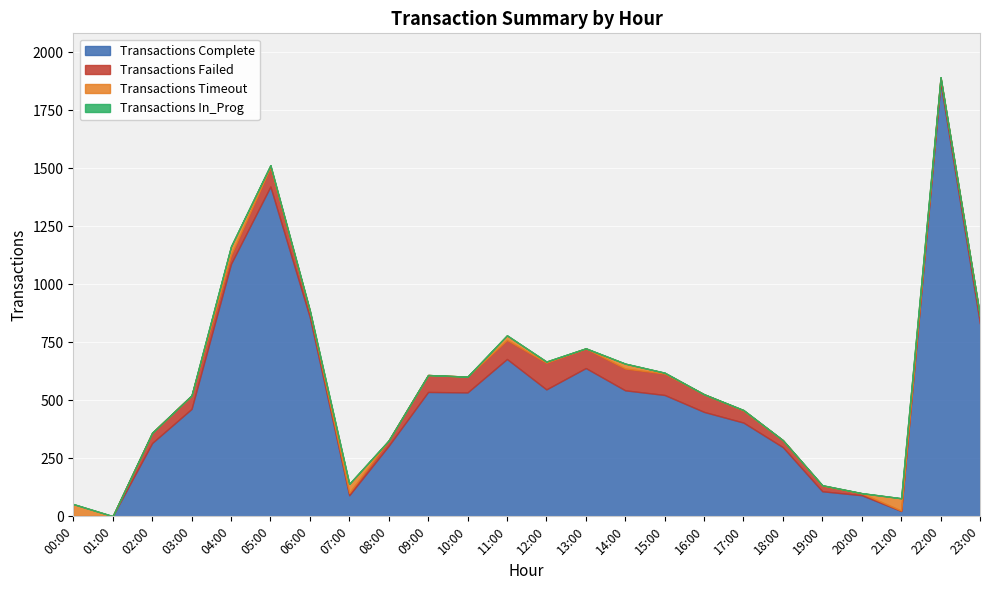

What are all the series names shown in the legend?

Transactions Complete, Transactions Failed, Transactions Timeout, Transactions In_Prog